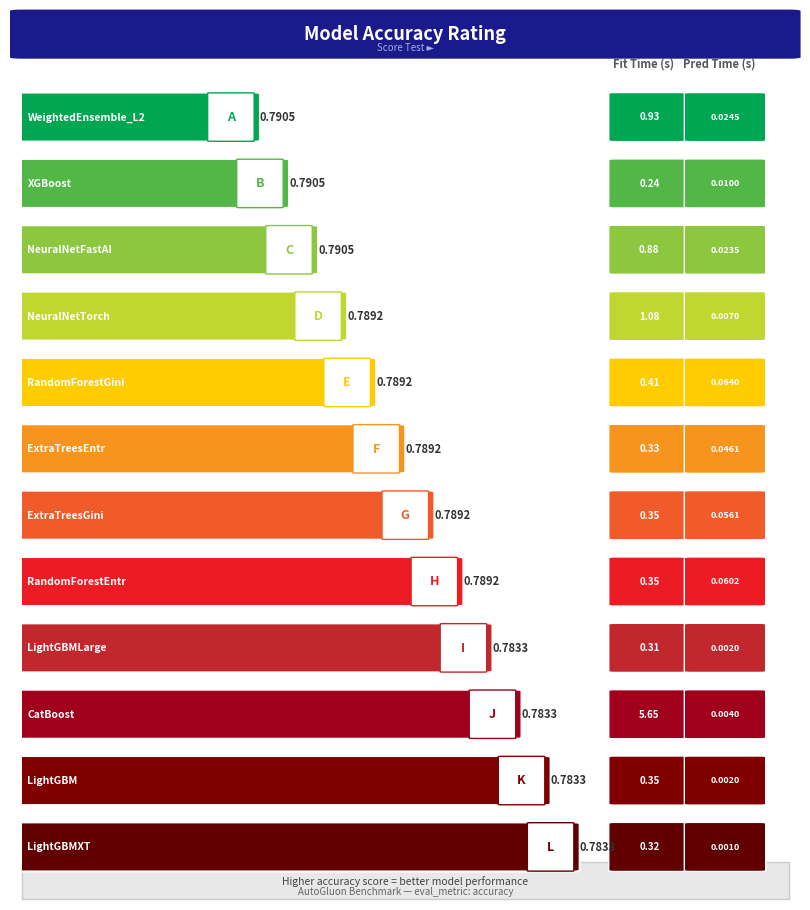

Which series has the widest spread of values?

fit_time